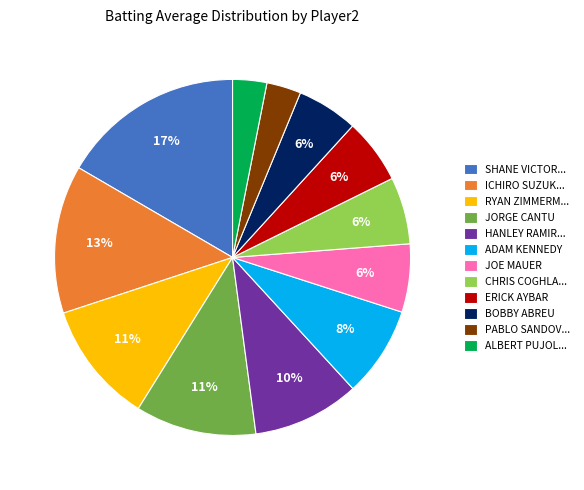

To the nearest percent, what is the average slice percentage?

8%